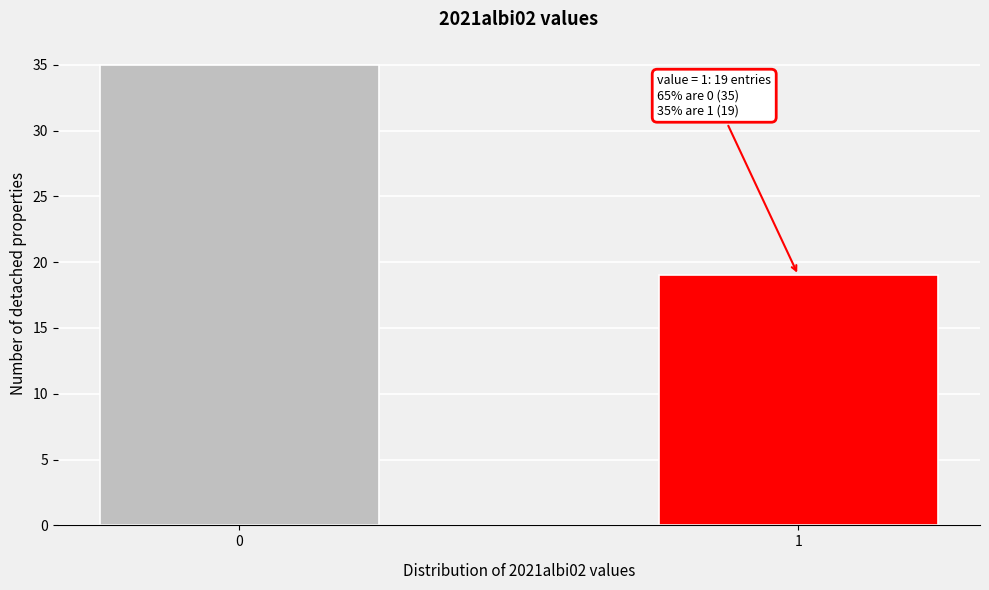

Reading left to right, what are all the values shown in this chart?

35	19